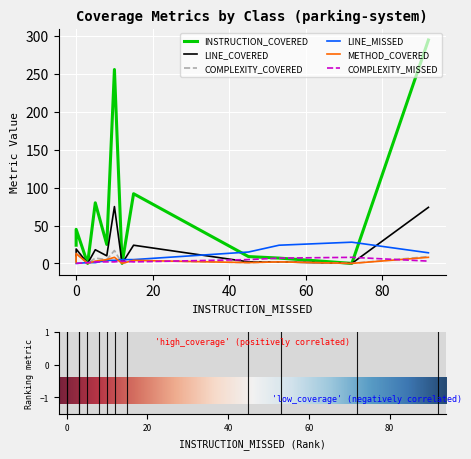

What are all the series names shown in the legend?

INSTRUCTION_COVERED, LINE_COVERED, COMPLEXITY_COVERED, LINE_MISSED, METHOD_COVERED, COMPLEXITY_MISSED